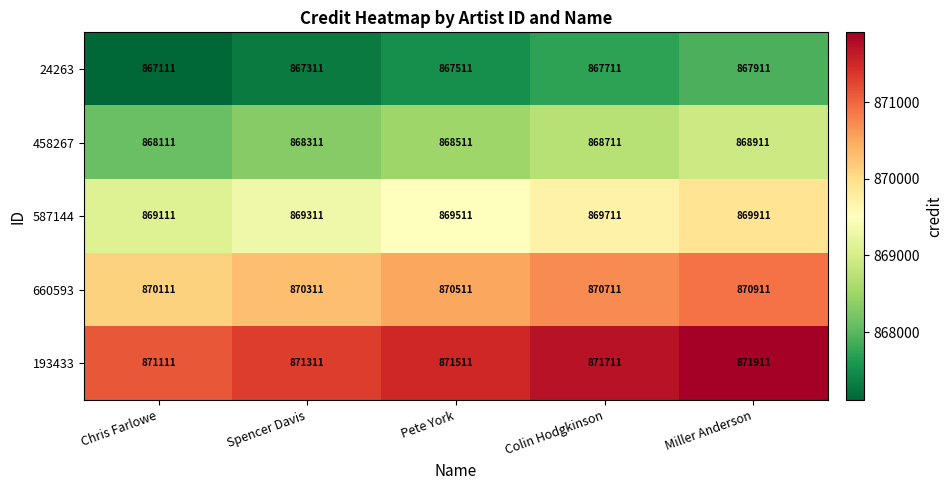

Reading left to right, transcribe all the data shown in this chart.

24263: Chris Farlowe=867111	Spencer Davis=867311	Pete York=867511	Colin Hodgkinson=867711	Miller Anderson=867911
458267: Chris Farlowe=868111	Spencer Davis=868311	Pete York=868511	Colin Hodgkinson=868711	Miller Anderson=868911
587144: Chris Farlowe=869111	Spencer Davis=869311	Pete York=869511	Colin Hodgkinson=869711	Miller Anderson=869911
660593: Chris Farlowe=870111	Spencer Davis=870311	Pete York=870511	Colin Hodgkinson=870711	Miller Anderson=870911
193433: Chris Farlowe=871111	Spencer Davis=871311	Pete York=871511	Colin Hodgkinson=871711	Miller Anderson=871911